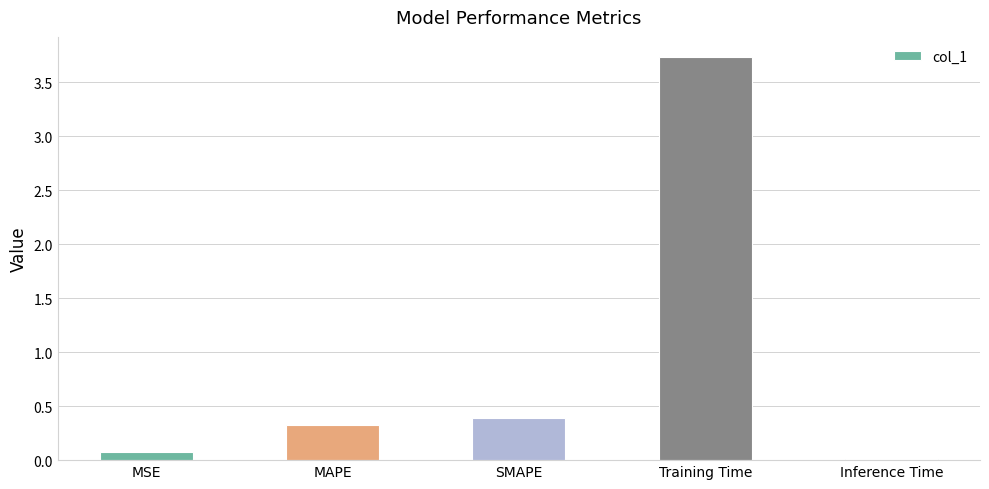

Does the chart contain stacked bars?

No